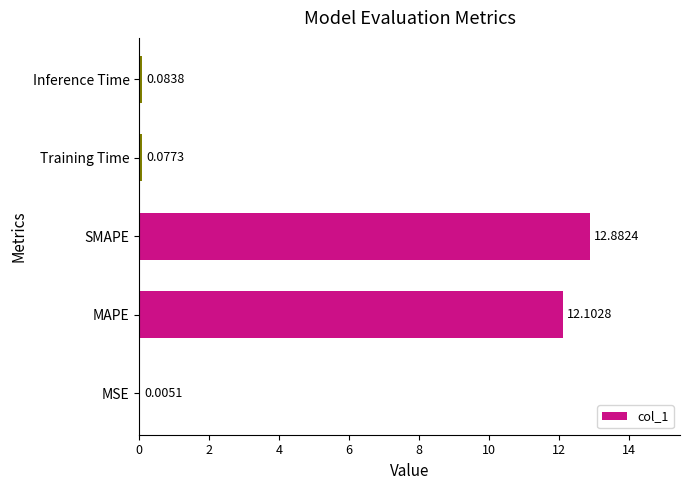

What is the sum of all values?

25.2